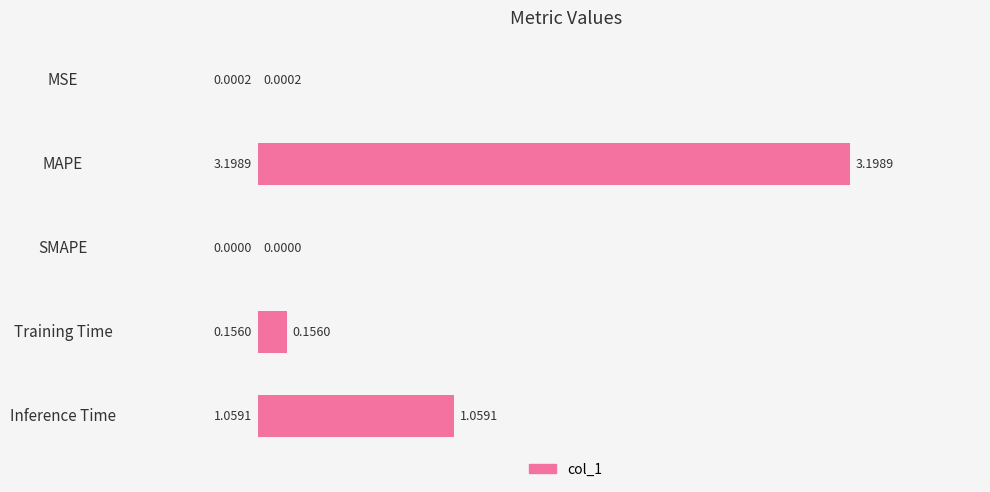

At which category does the chart reach its peak across all series?

MAPE